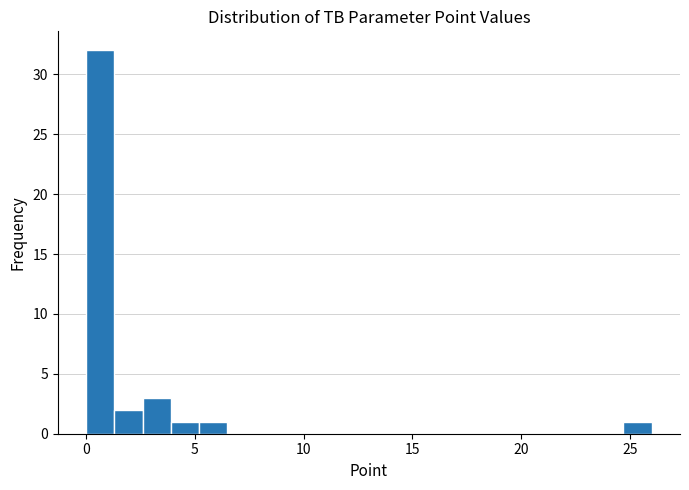

Around what value on the x-axis is the tallest bar? Give the approximate position of its centre, as read against the axis.

0.5